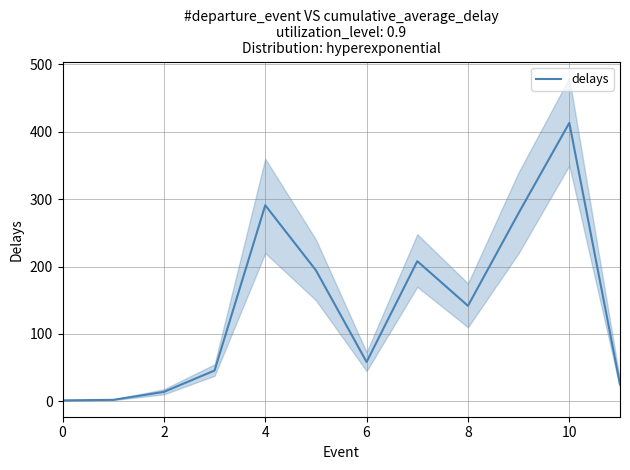

What is the maximum value for delays?

413.2